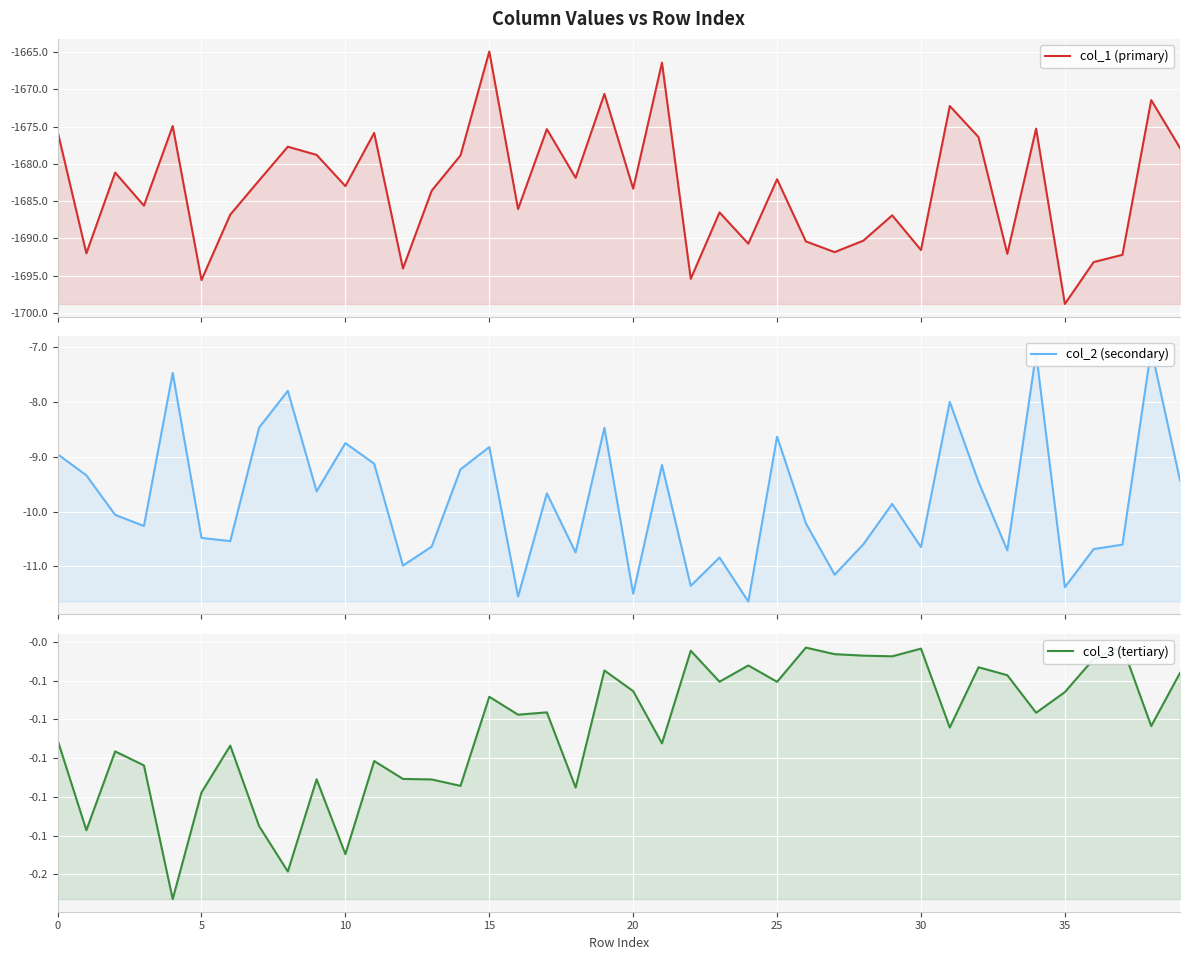

Does the chart display data point markers on the line(s)?

No